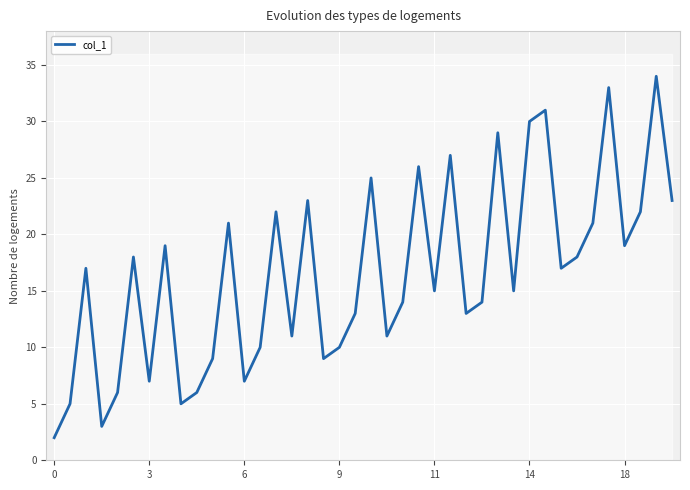

What is the average value?

16